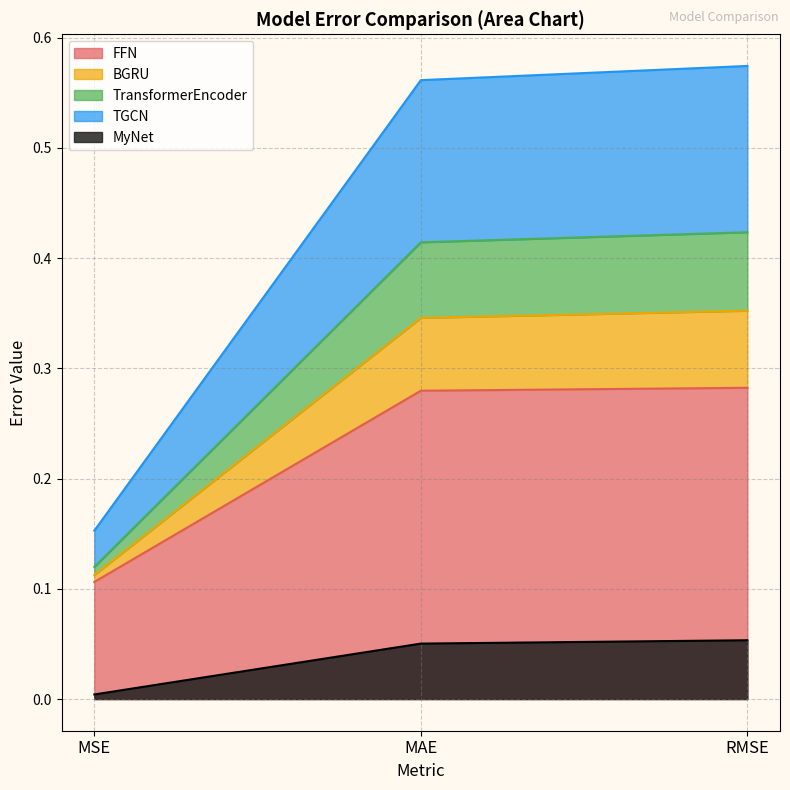

Is it true that MyNet equals 0.0 at RMSE?

False